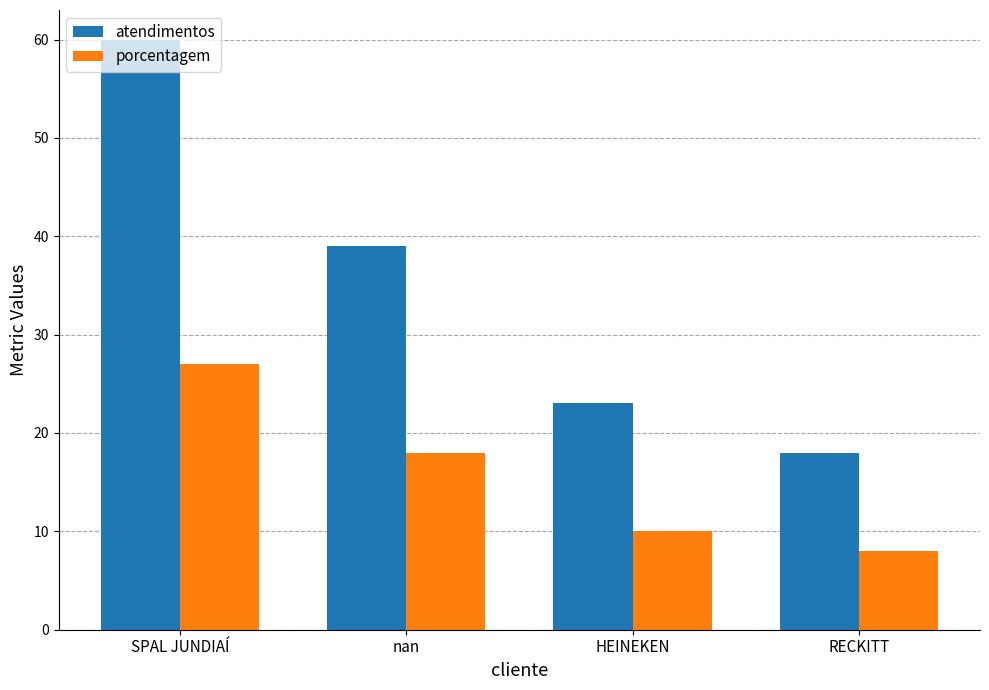

How many categories are shown in the chart?

4